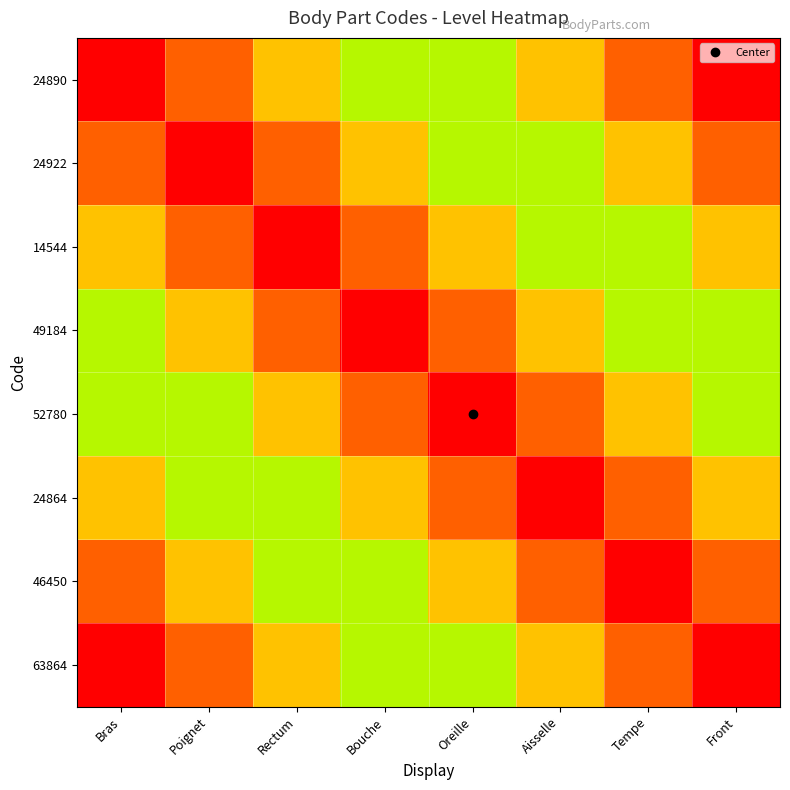

Between Bras and Poignet, which is larger?

Poignet